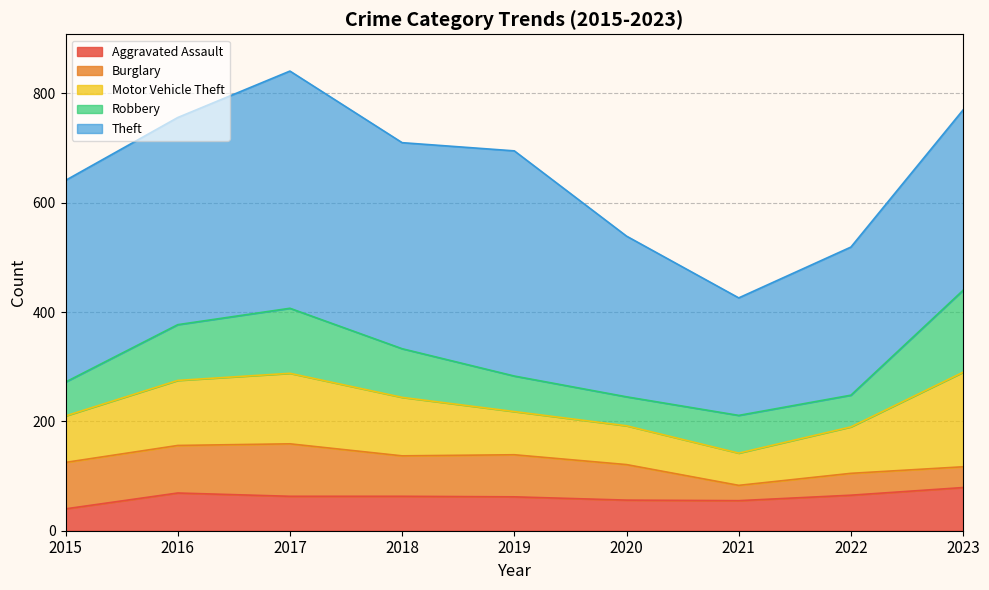

Is it true that Theft equals 330 at 2023?

True